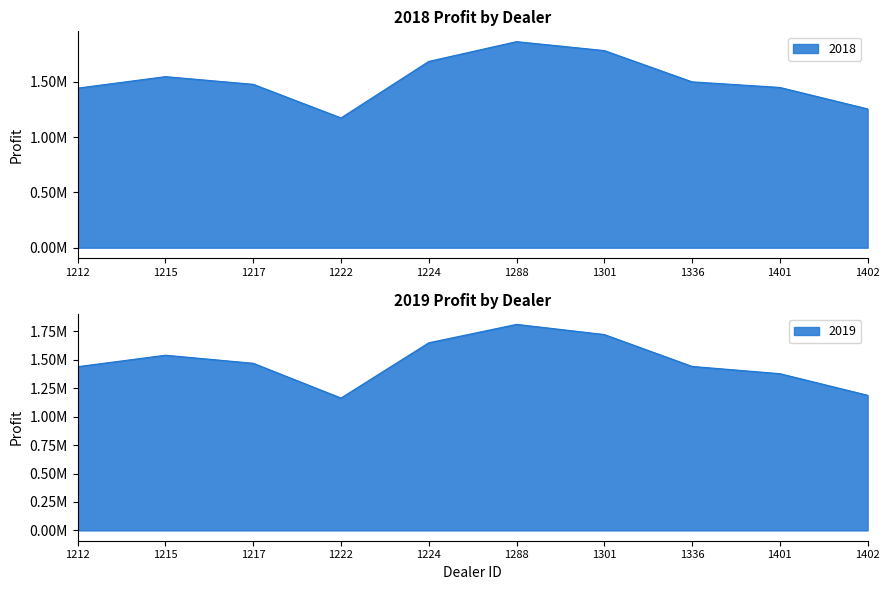

What are all the series names shown in the legend?

2018, 2019